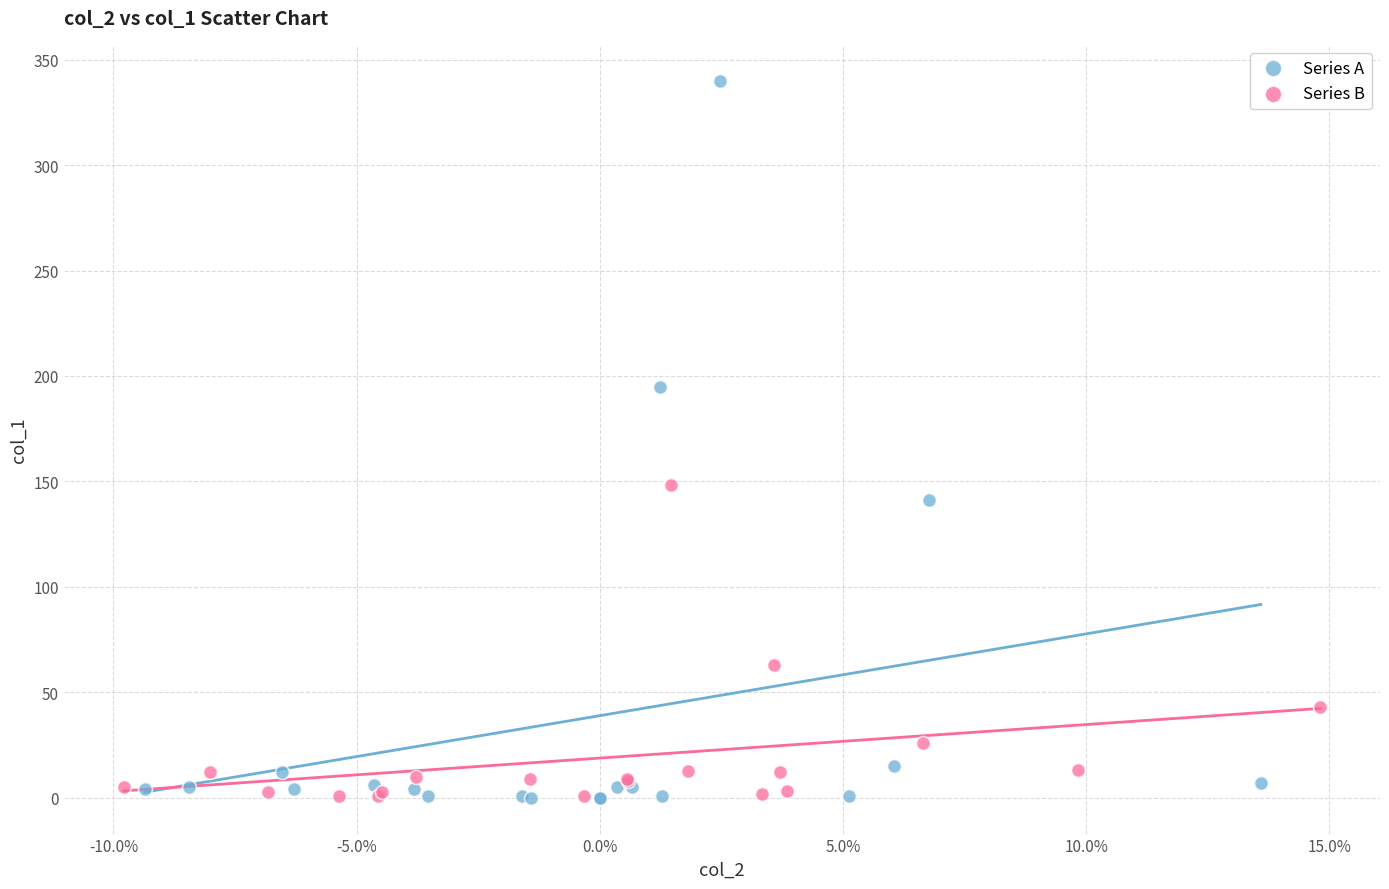

Which series has the largest Y range (max minus min)?

Series A